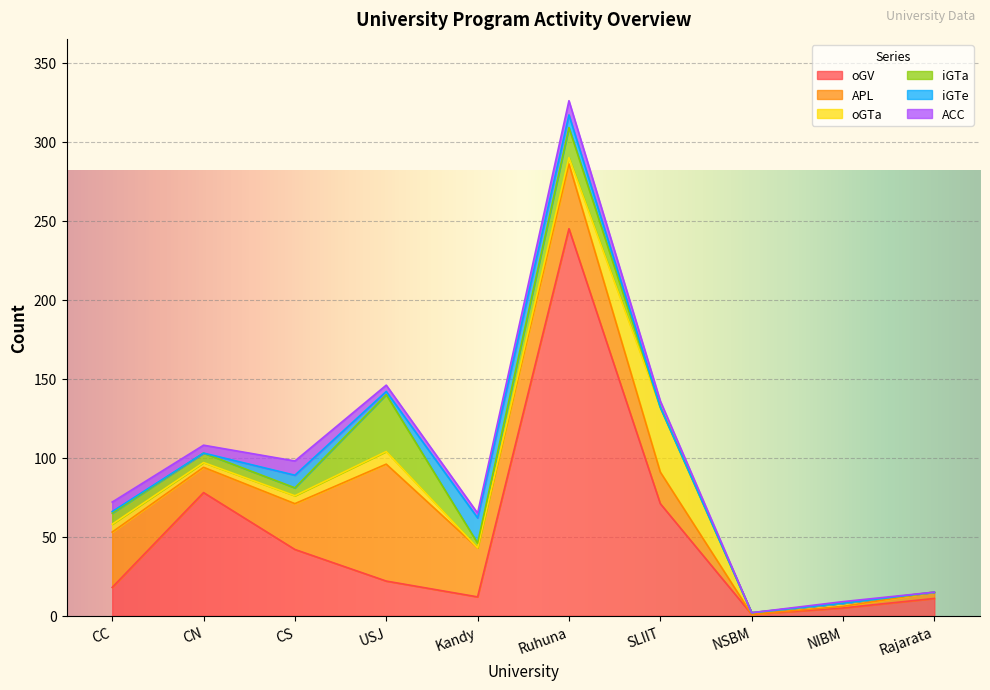

Rank the categories by iGTa value from lowest to highest.

SLIIT, NSBM, NIBM, Rajarata, Kandy, CS, CN, CC, Ruhuna, USJ